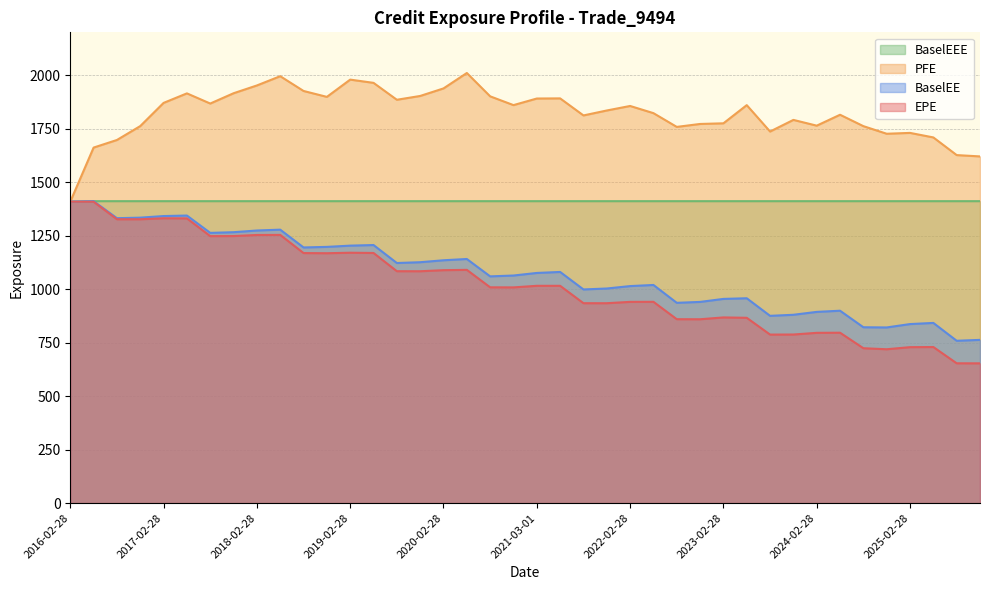

Between 2024-02-28 and 2022-05-31, which is larger?

2022-05-31